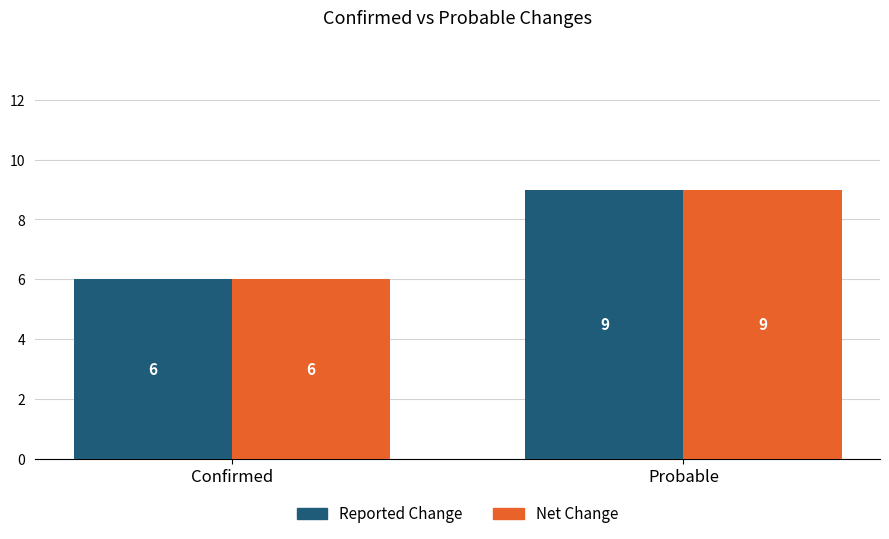

Reading left to right, list all the values displayed in this chart.

Reported Change: 6	9
Net Change: 6	9